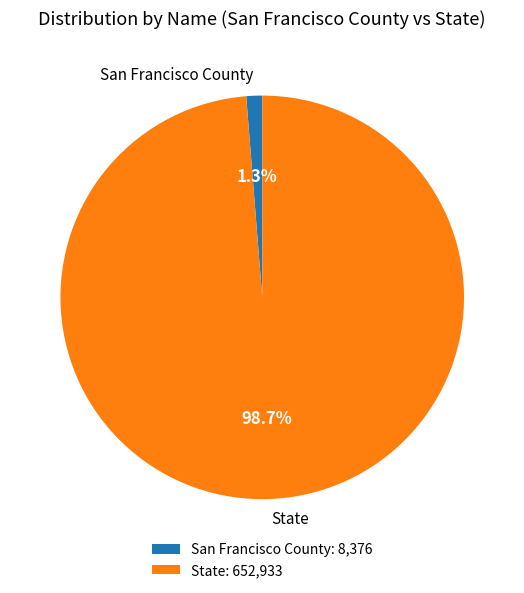

How many slices are in this pie chart?

2